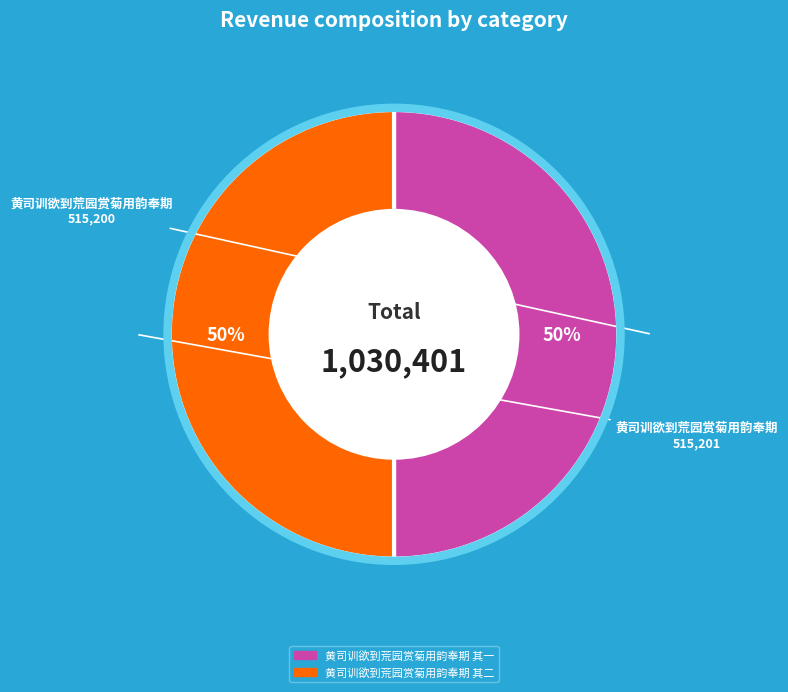

The 黄司训欲到荒园赏菊用韵奉期 其一 slice represents 44% of the pie. True or false?

False